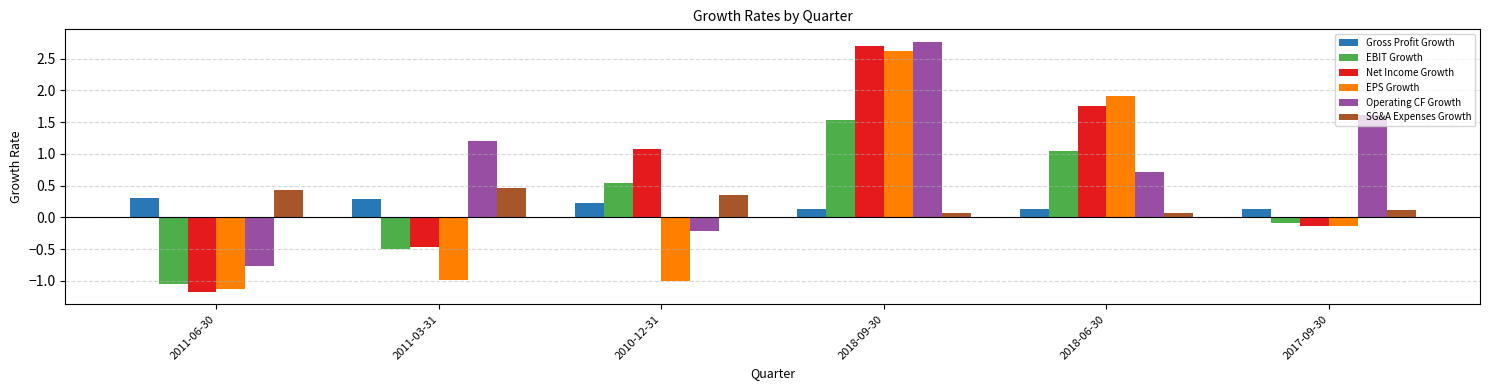

List the series in order of their peak value, highest first.

Operating CF Growth, Net Income Growth, EPS Growth, EBIT Growth, SG&A Expenses Growth, Gross Profit Growth